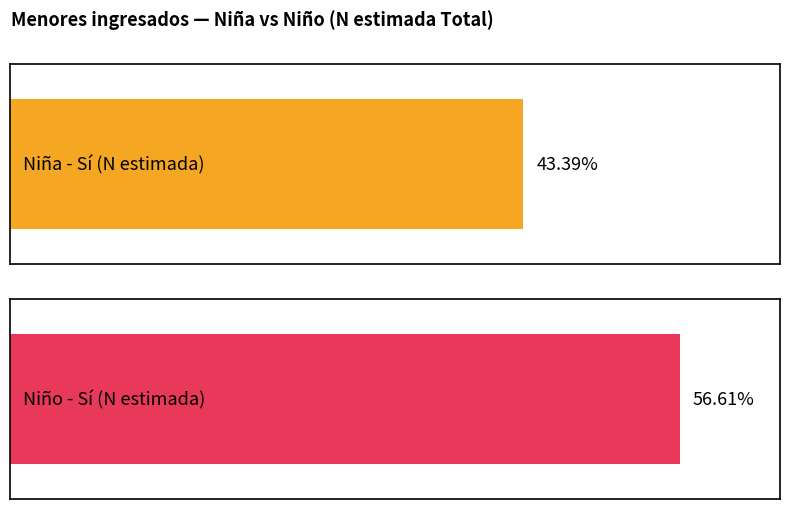

Which series has the widest spread of values?

Niño - Sí (N estimada)